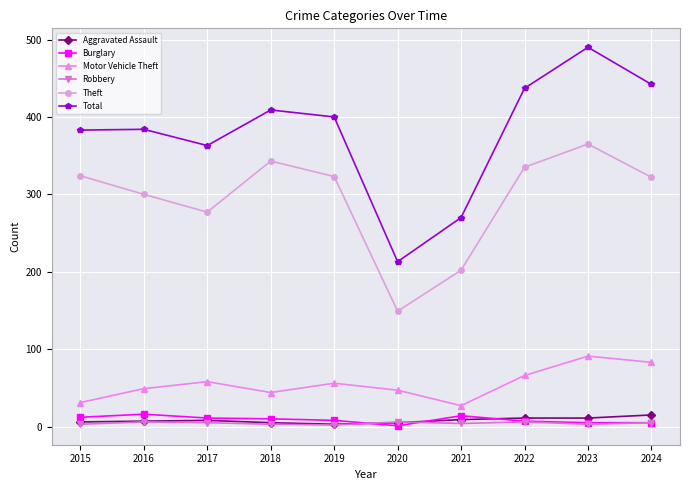

What are all the series names shown in the legend?

Aggravated Assault, Burglary, Motor Vehicle Theft, Robbery, Theft, Total